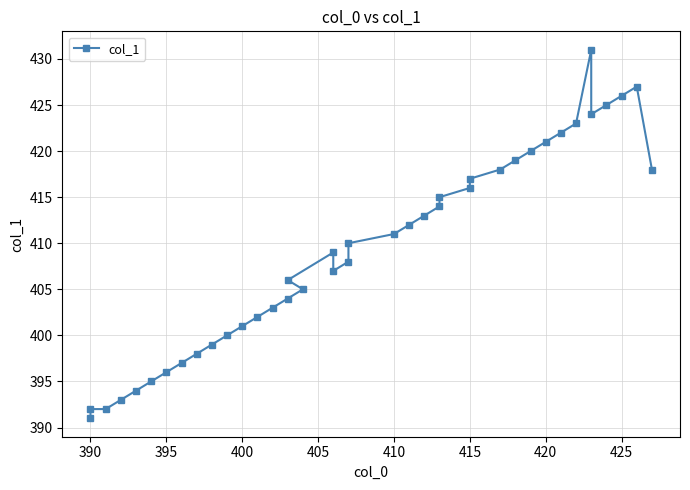

What is the maximum value shown in the chart?

431